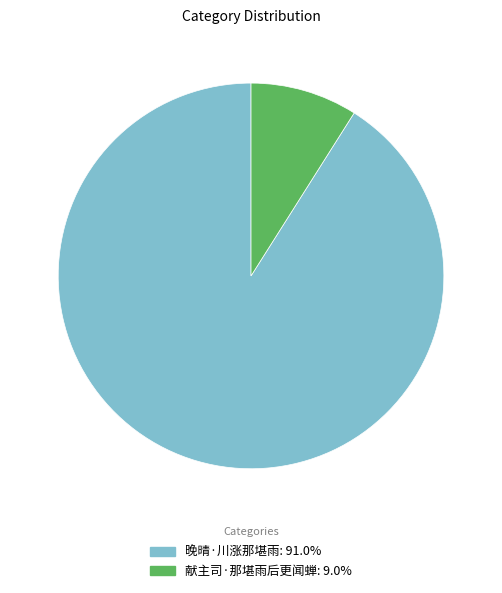

Which slice is the smallest?

献主司·那堪雨后更闻蝉